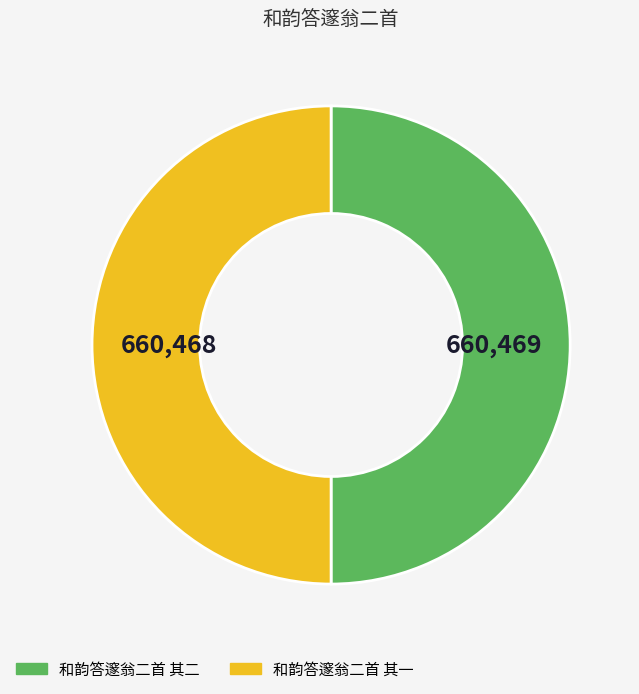

What is the ratio of the value at 和韵答邃翁二首 其一 to the value at 和韵答邃翁二首 其二?

1.0